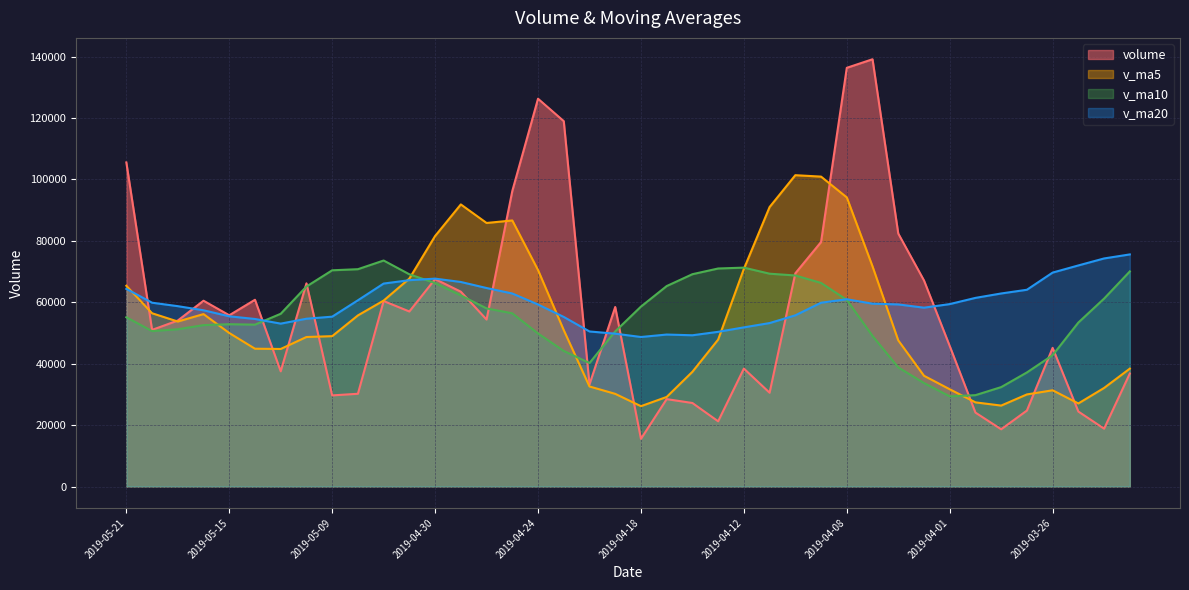

List the series in order of their overall mean, highest first.

v_ma20, volume, v_ma10, v_ma5